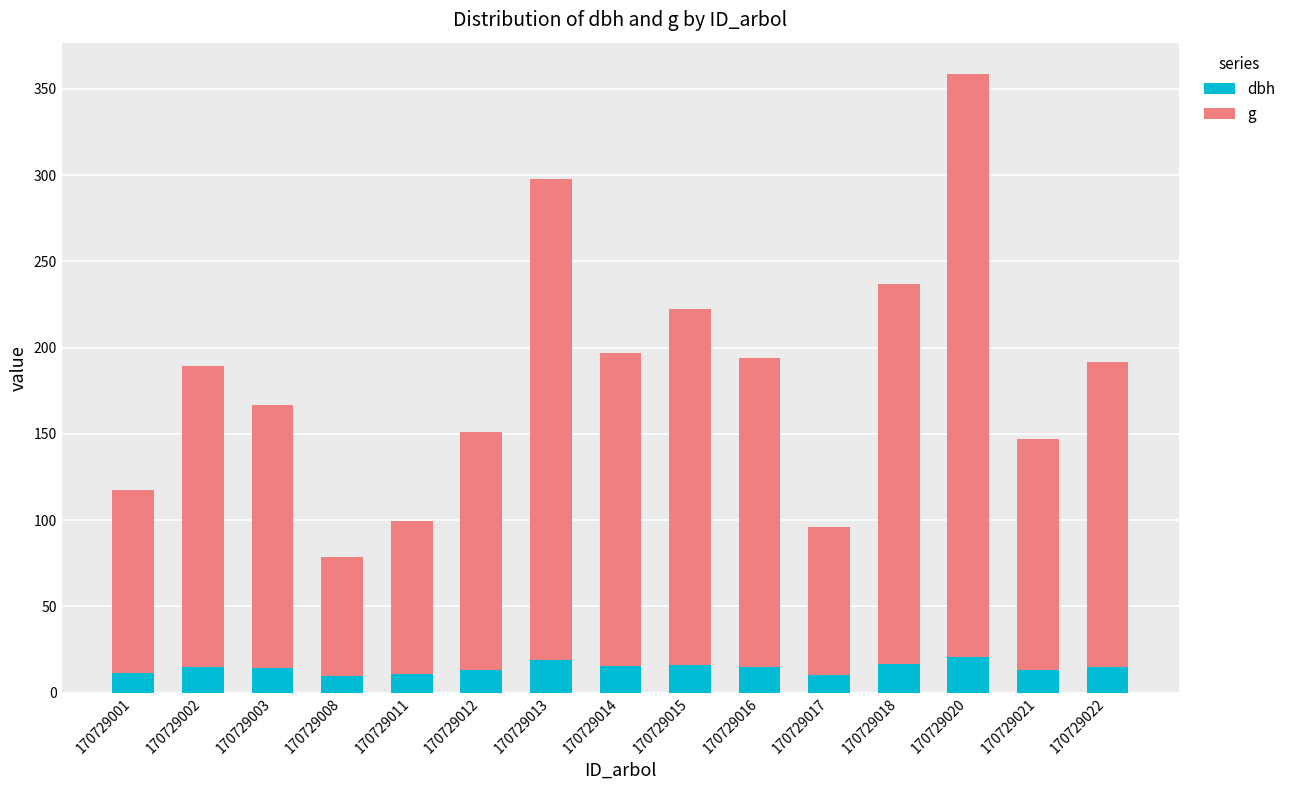

At which category is the sum across all series the highest?

170729020